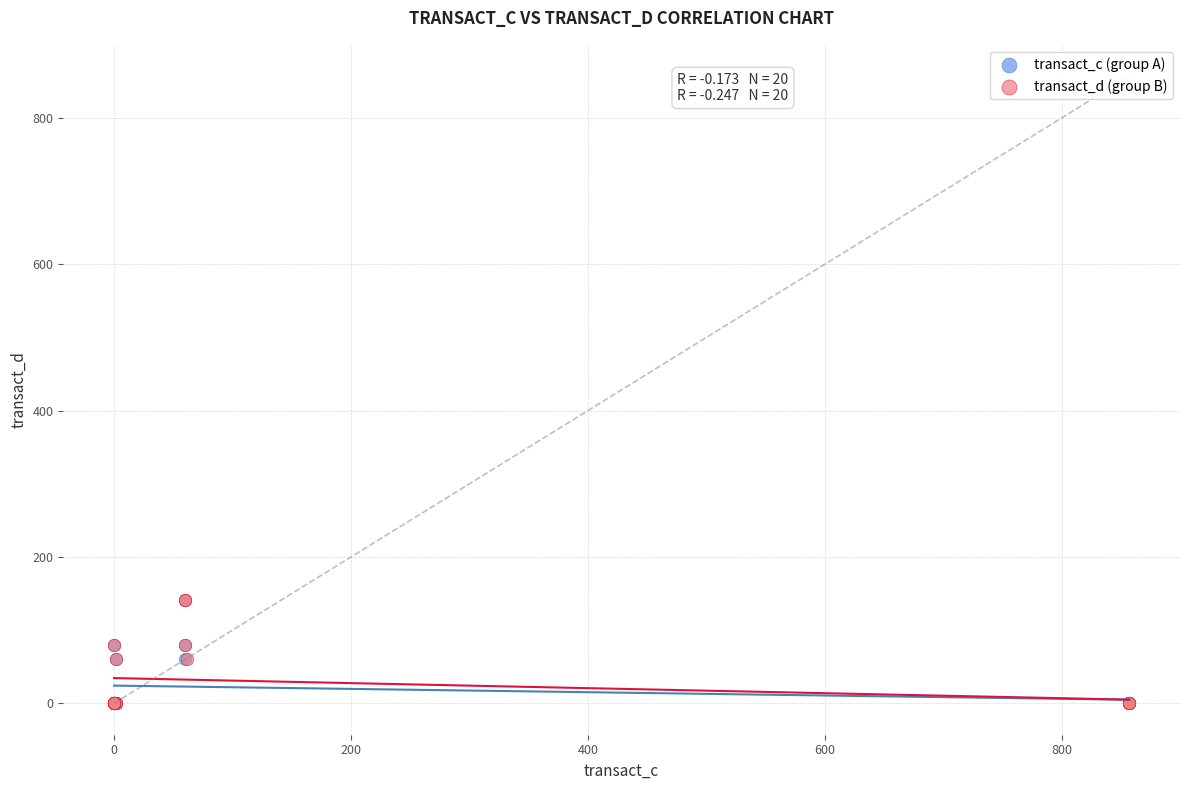

What are all the series names shown in the legend?

transact_c (group A), transact_d (group B)